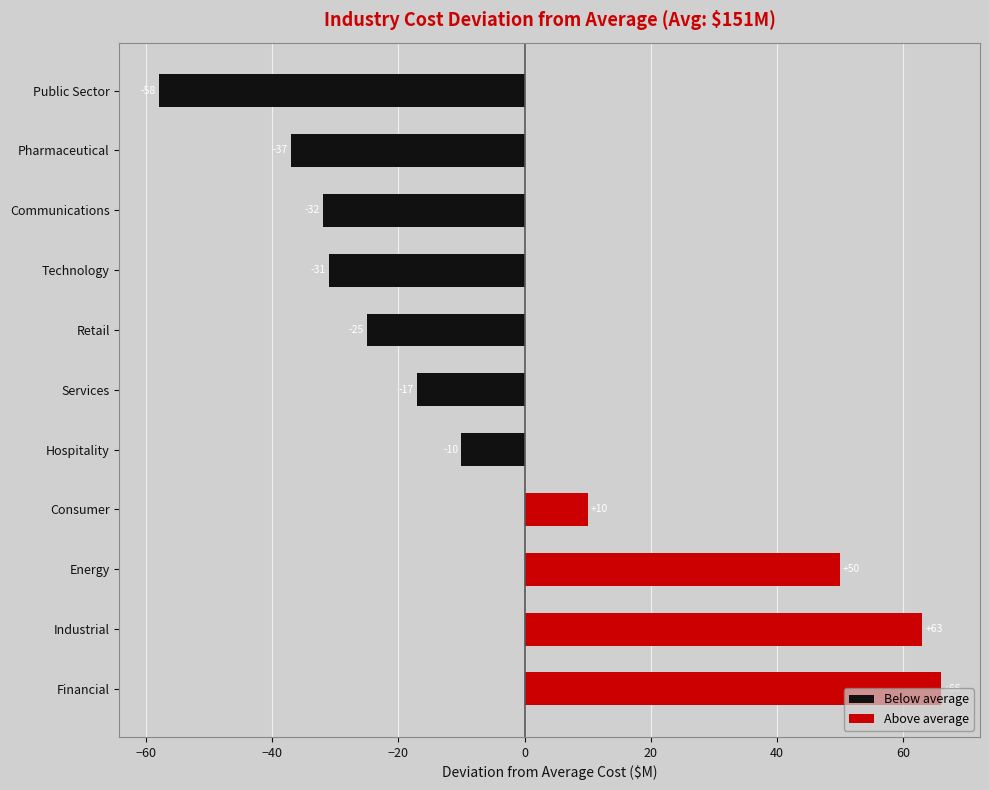

What is the maximum value shown in the chart?

66